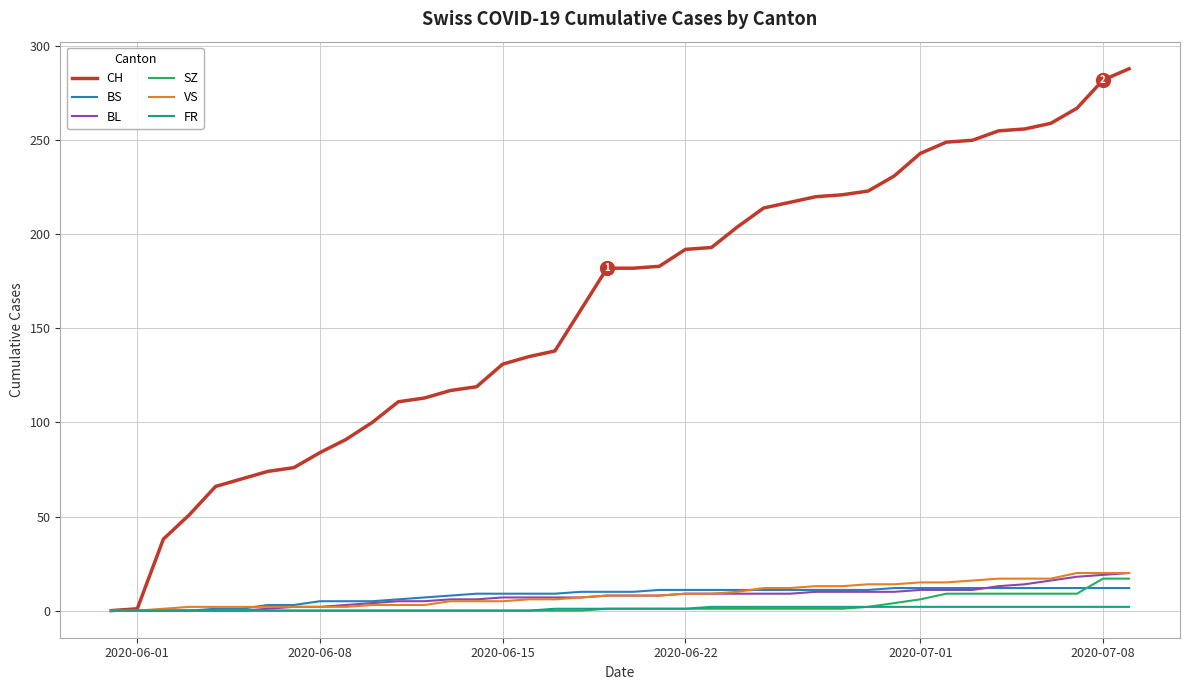

Which series has the largest range (max minus min)?

CH